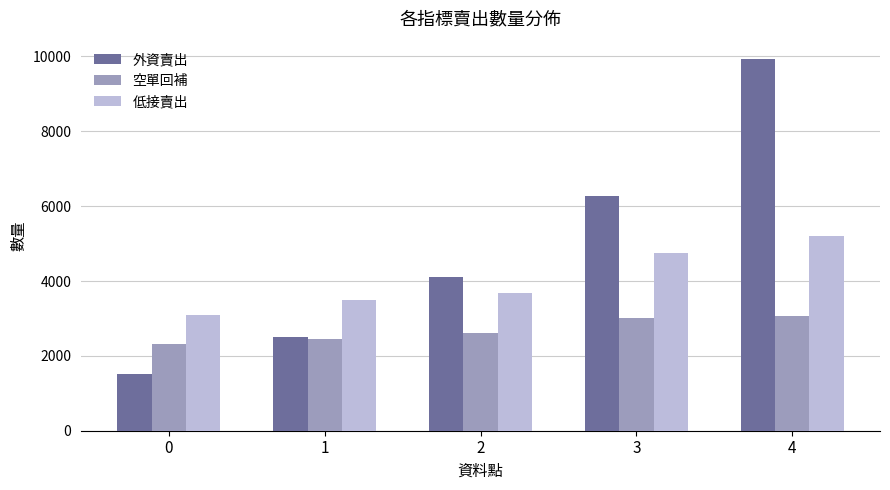

Which series has the largest range (max minus min)?

外資賣出